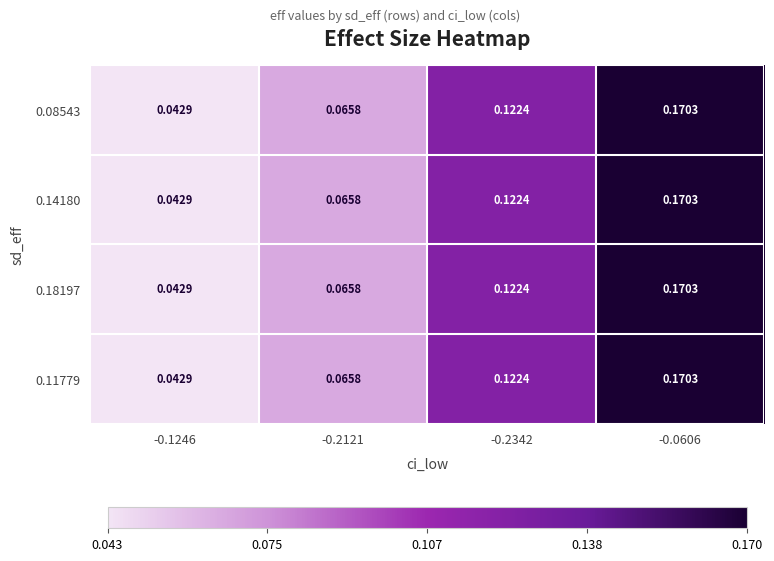

Is the value of 0.14180 at -0.2342 greater than the value of 0.11779 at -0.1246?

Yes